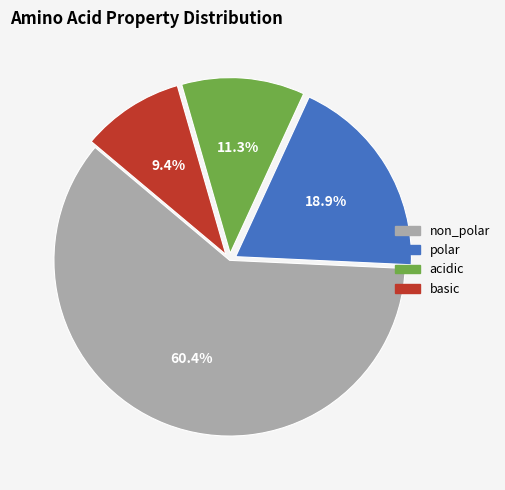

Is the sum of basic and acidic greater than half?

No